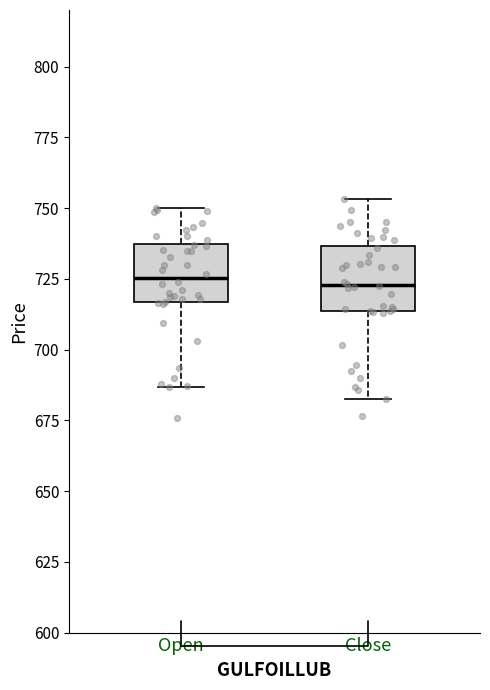

Reading left to right, read every box against the y-axis: the position of its median line, the range the box covers, and the ends of its whiskers. The values are not printed on the chart, so give them approximately, as read against the axis.

Open: median 725, box 715 to 735, whiskers 685 to 750
Close: median 725, box 715 to 735, whiskers 685 to 755